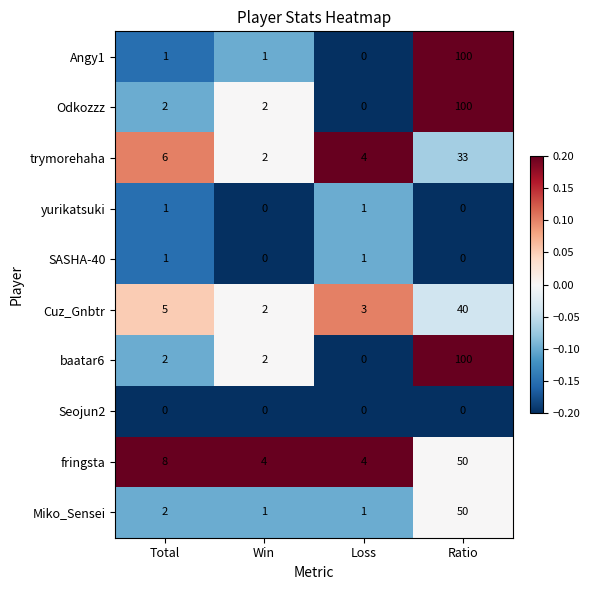

What is the greatest value displayed?

100